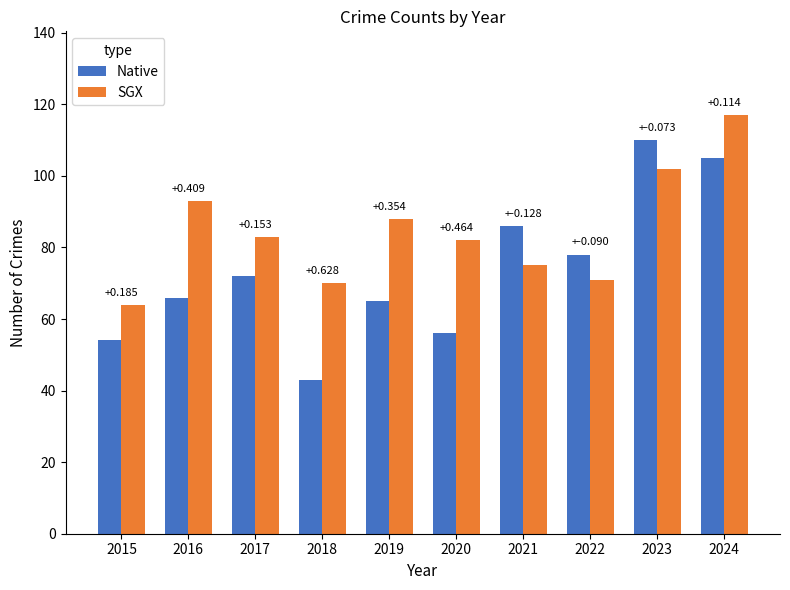

At how many categories does at least one series exceed 89?

3